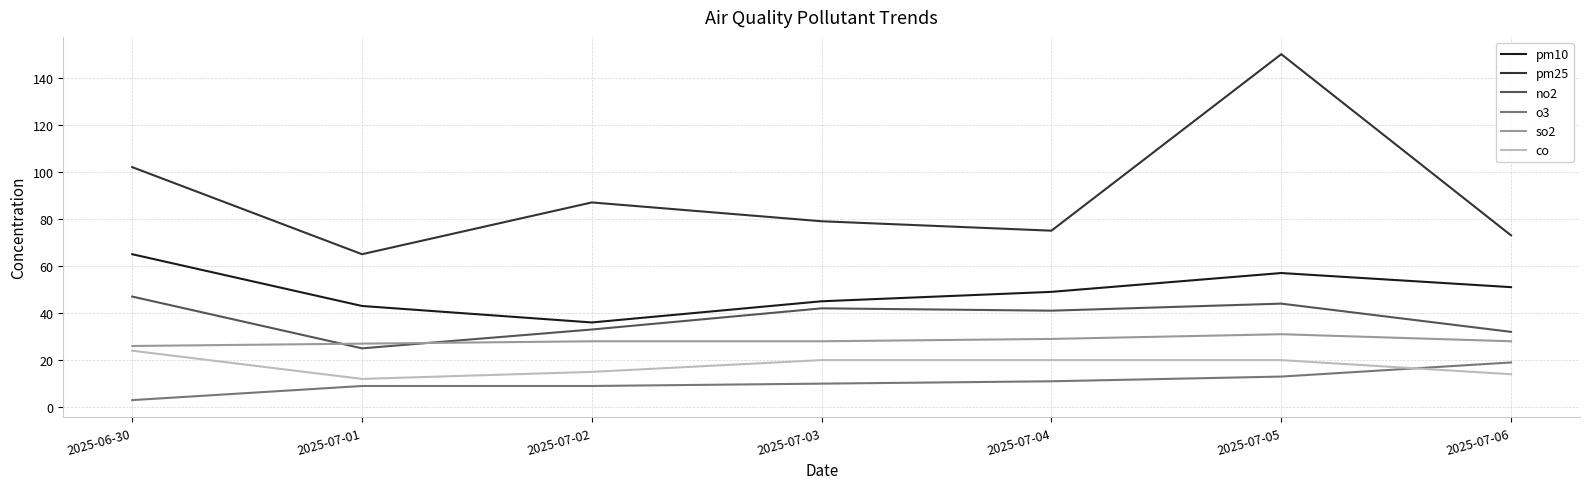

What is the difference between the o3 values at 2025-07-05 and 2025-07-04?

2